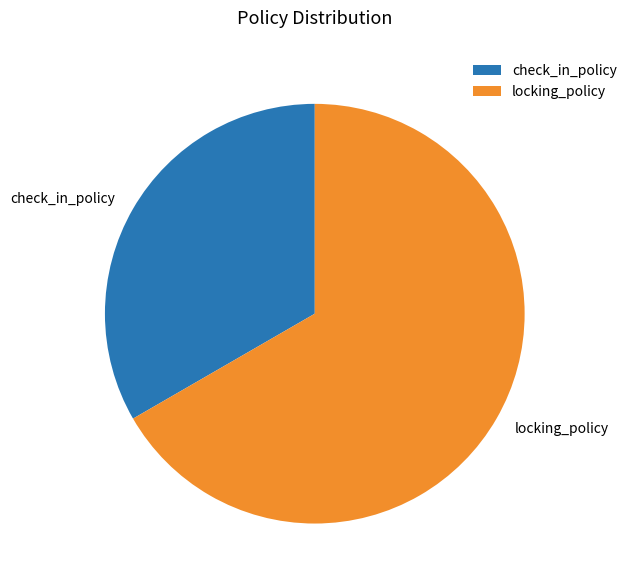

The check_in_policy slice represents 22% of the pie. True or false?

False